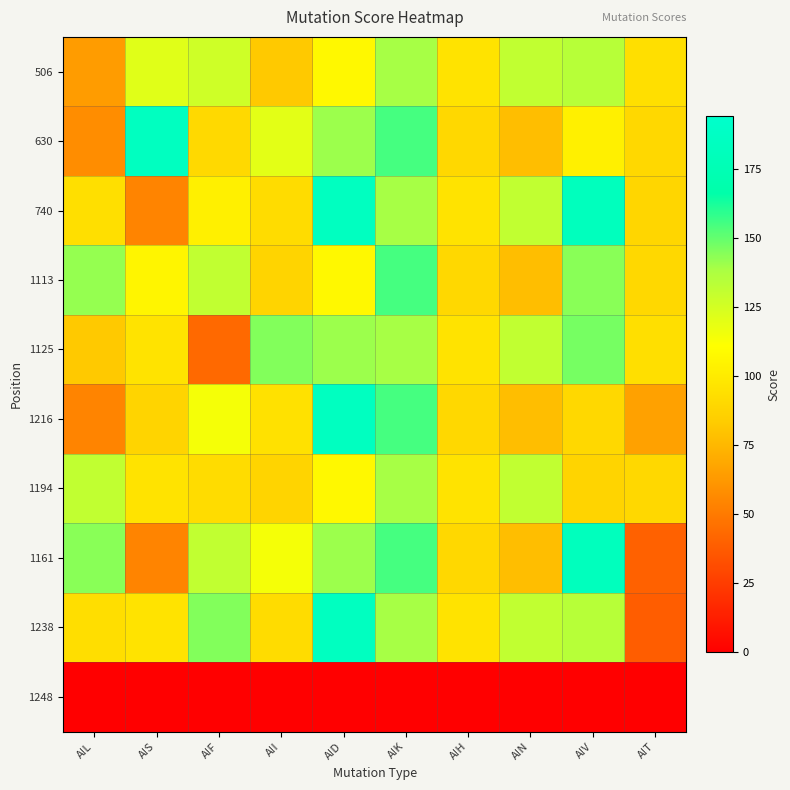

Which has a higher value, A!D or A!K?

A!K